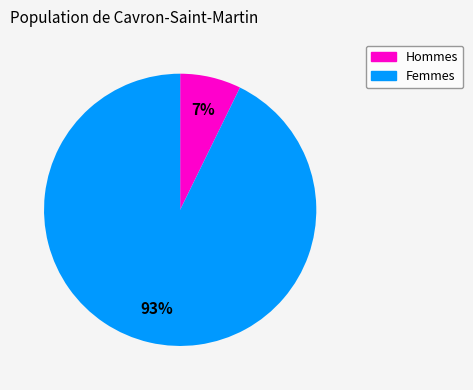

Is there any slice that represents more than half of the pie?

Yes